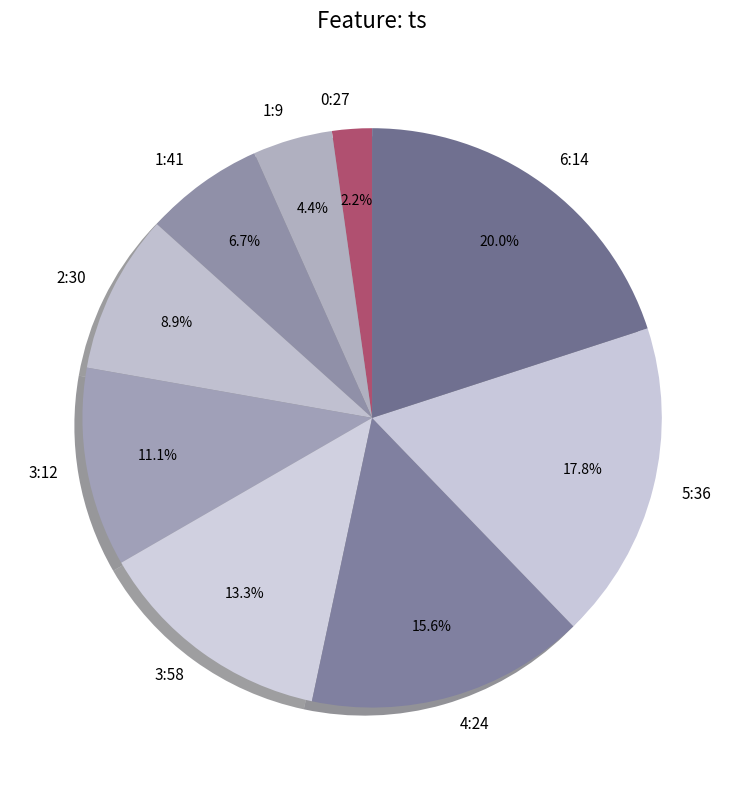

To the nearest percent, what is the combined percentage of 3:58 and 3:12?

24%